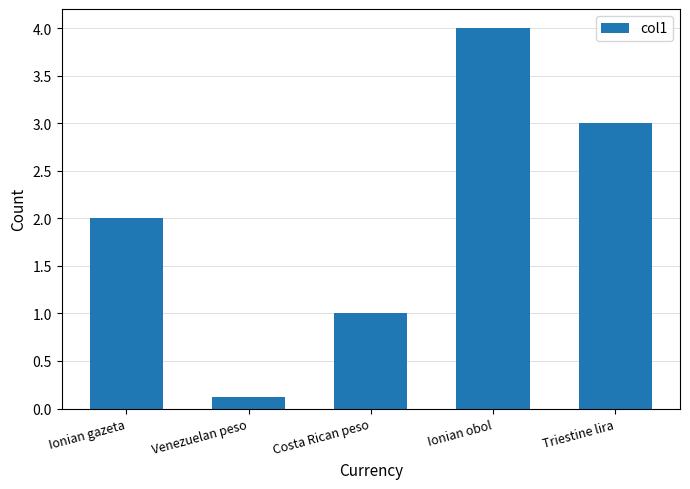

What is the value of the 3rd bar from the left?

1.0